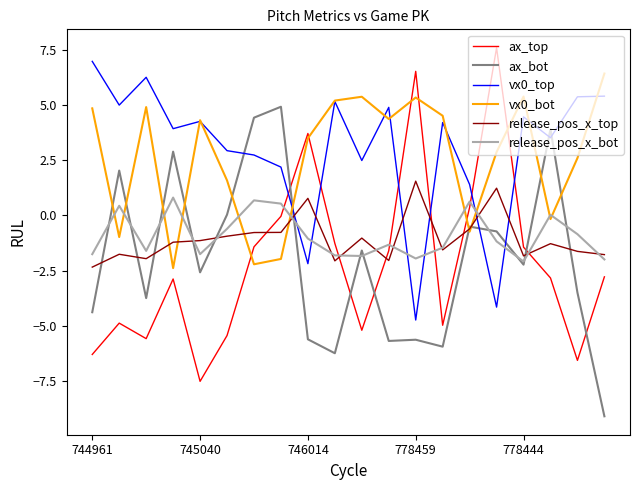

How many values in the vx0_bot series are below 4?

10